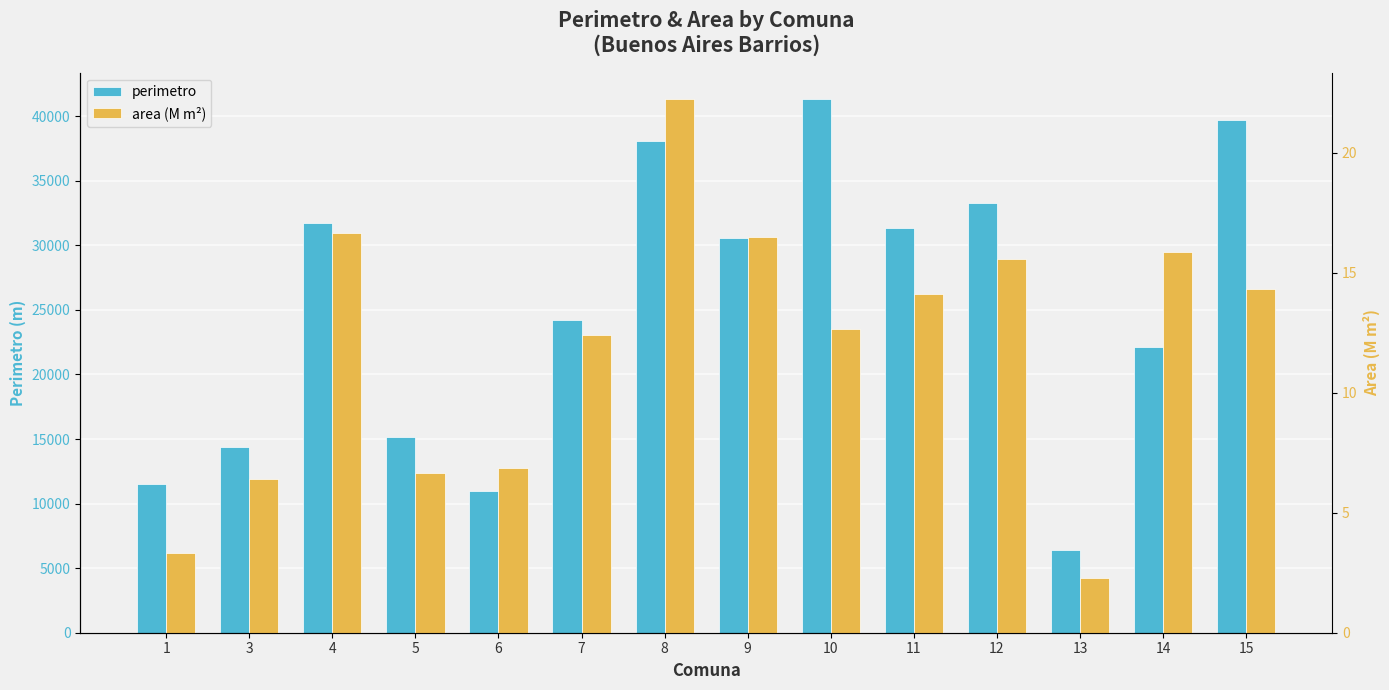

Reading left to right, transcribe all the data shown in this chart.

perimetro: 11504.9	14363.0	31701.7	15140.4	10991.0	24179.3	38096.0	30547.2	41300.6	31315.6	33303.5	6374.6	22126.5	39716.6
area (M m²): 3.3	6.4	16.6	6.7	6.9	12.4	22.2	16.5	12.7	14.1	15.6	2.3	15.8	14.3